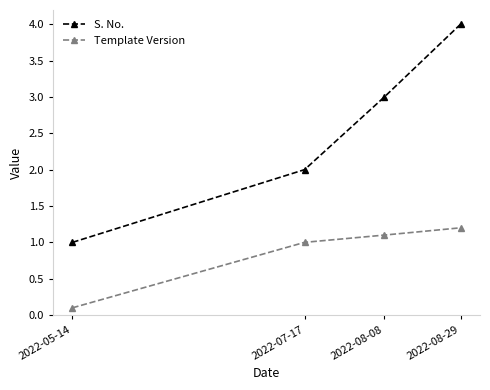

At which label does Template Version reach its minimum?

2022-05-14